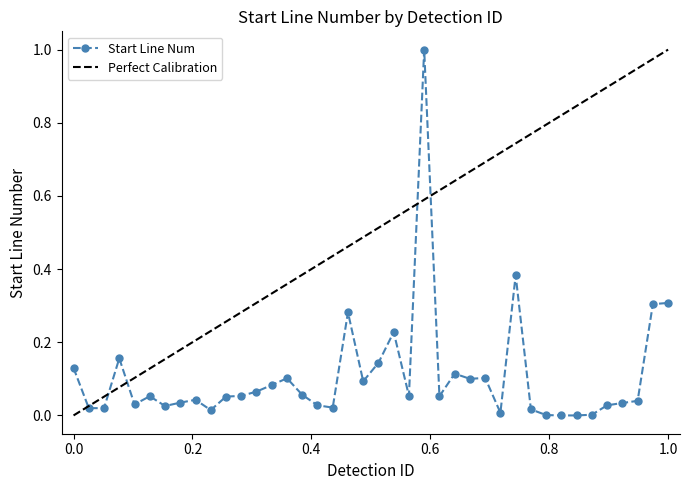

What is the sum of all values?

4.3